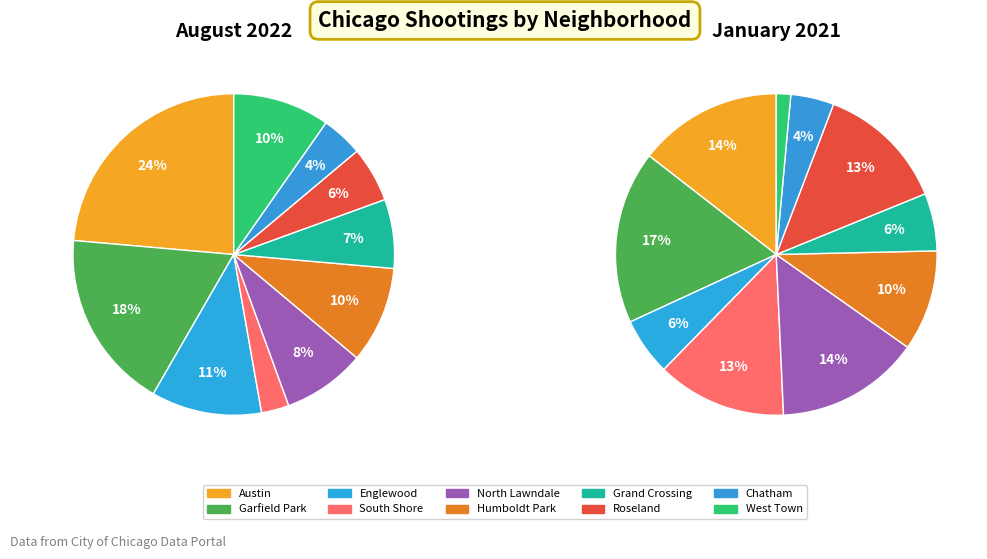

True or false: Roseland accounts for 1% of the total.

False